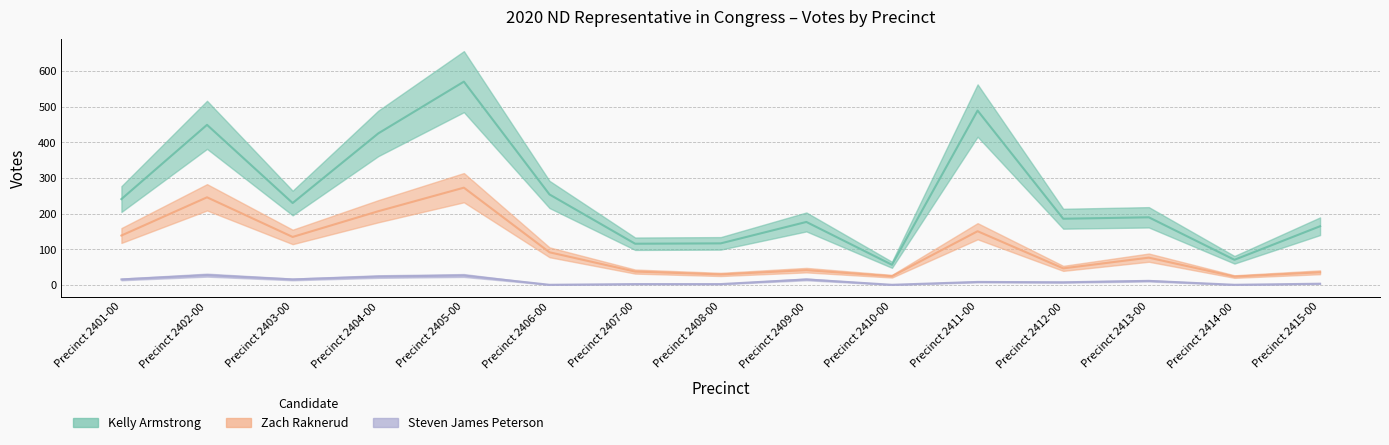

What is the average value of the Kelly Armstrong series?

249